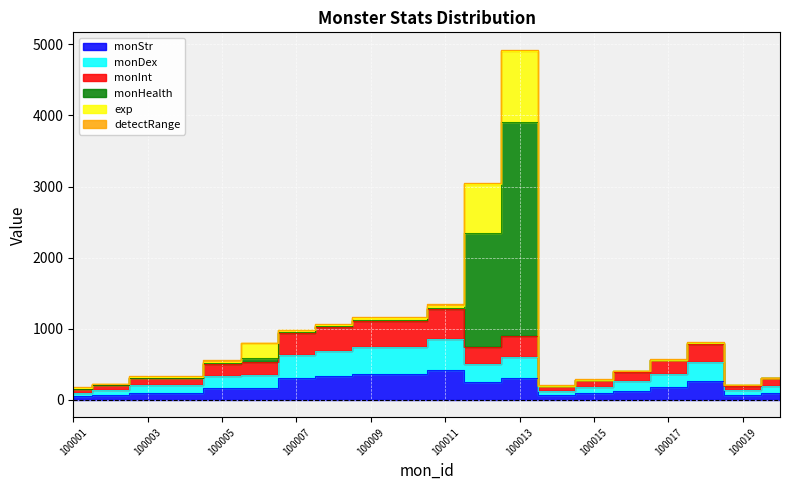

What is the maximum value for monStr?

426